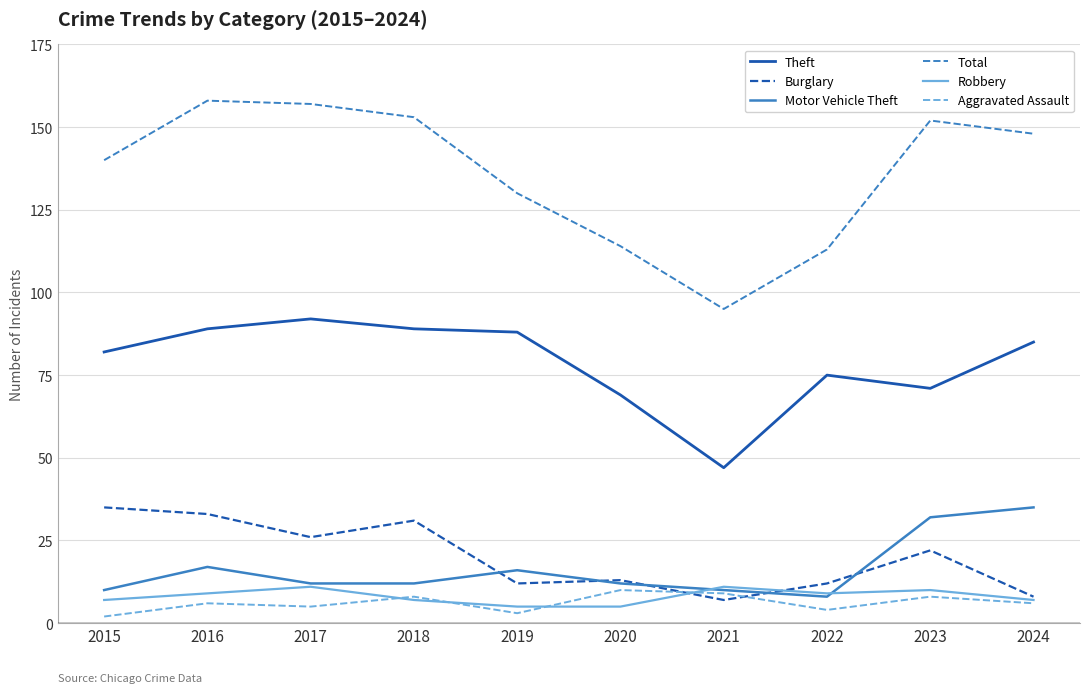

Reading right to left, list all the values displayed in this chart.

Theft: 2024=85	2023=71	2022=75	2021=47	2020=69	2019=88	2018=89	2017=92	2016=89	2015=82
Burglary: 2024=8	2023=22	2022=12	2021=7	2020=13	2019=12	2018=31	2017=26	2016=33	2015=35
Motor Vehicle Theft: 2024=35	2023=32	2022=8	2021=10	2020=12	2019=16	2018=12	2017=12	2016=17	2015=10
Total: 2024=148	2023=152	2022=113	2021=95	2020=114	2019=130	2018=153	2017=157	2016=158	2015=140
Robbery: 2024=7	2023=10	2022=9	2021=11	2020=5	2019=5	2018=7	2017=11	2016=9	2015=7
Aggravated Assault: 2024=6	2023=8	2022=4	2021=9	2020=10	2019=3	2018=8	2017=5	2016=6	2015=2